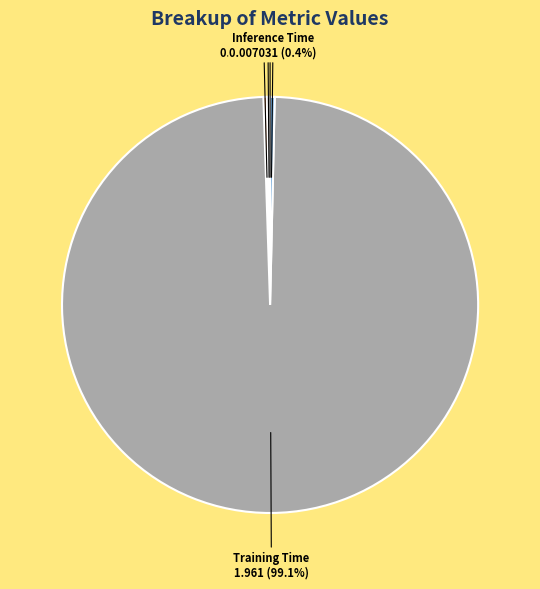

Which slice is the largest?

Training Time